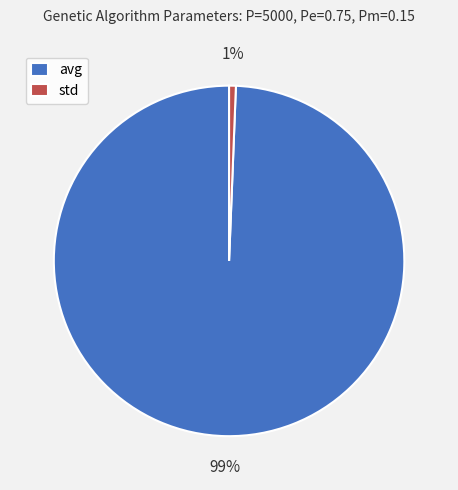

Rank the categories by value from lowest to highest.

std, avg